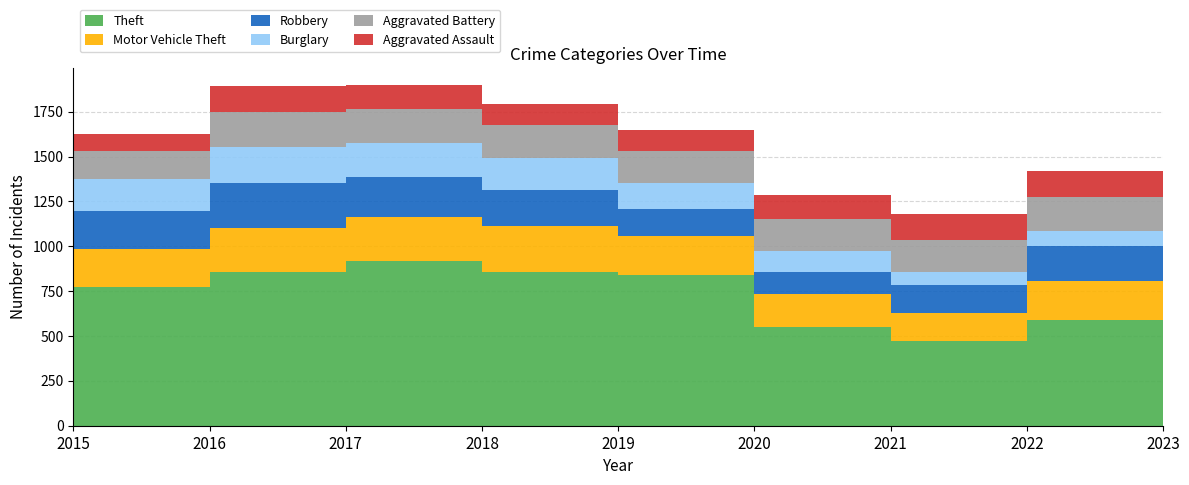

Reading left to right, list all the values displayed in this chart.

Theft: 2015=774	2016=858	2017=916	2018=856	2019=841	2020=550	2021=474	2022=590	2023=472
Motor Vehicle Theft: 2015=211	2016=245	2017=247	2018=256	2019=216	2020=184	2021=156	2022=218	2023=263
Robbery: 2015=212	2016=247	2017=224	2018=204	2019=150	2020=124	2021=153	2022=196	2023=199
Burglary: 2015=178	2016=201	2017=189	2018=176	2019=143	2020=115	2021=71	2022=81	2023=57
Aggravated Battery: 2015=154	2016=196	2017=191	2018=183	2019=182	2020=180	2021=182	2022=190	2023=144
Aggravated Assault: 2015=95	2016=146	2017=131	2018=119	2019=113	2020=131	2021=142	2022=146	2023=113